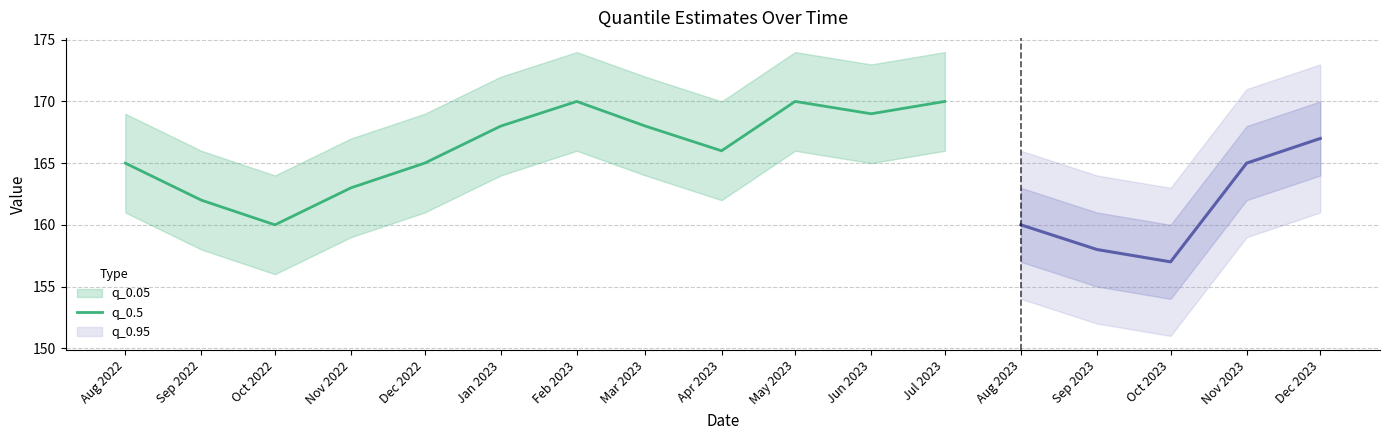

Is it true that q_0.5 equals 163 at Nov 2022?

True